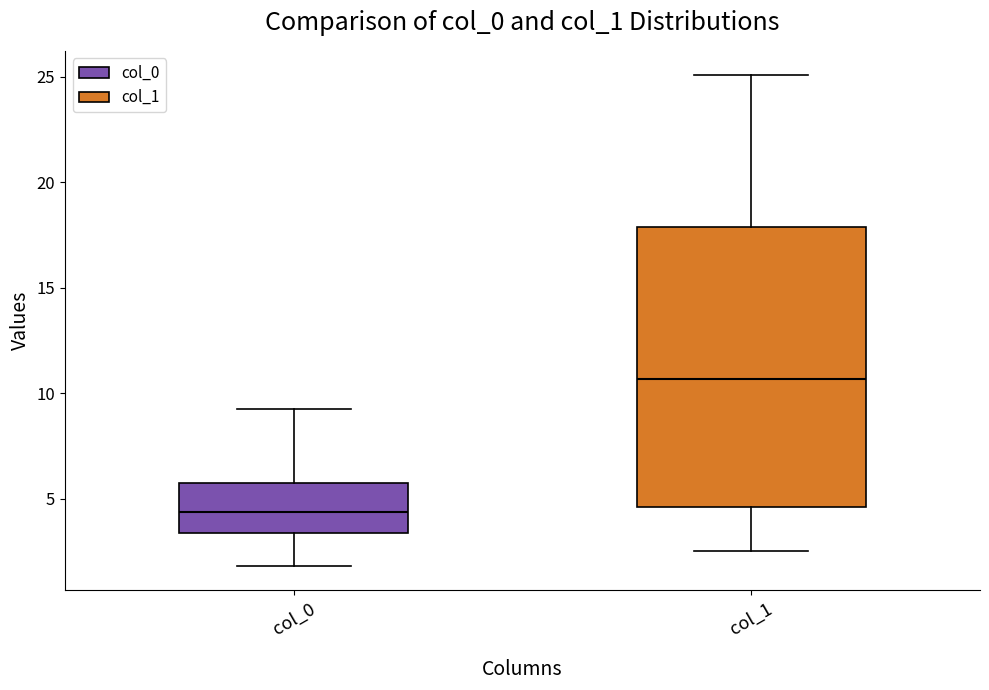

Where is the upper edge of the box for col_0 on the y-axis? The values are not printed on the chart, so give them approximately, as read against the axis.

5.5